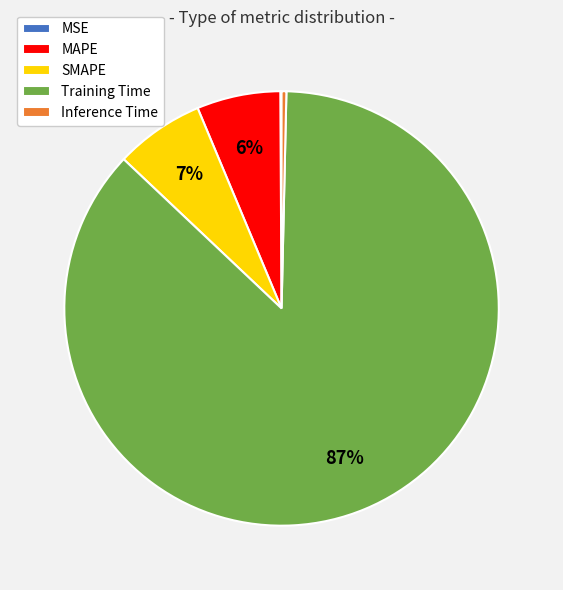

Is there any slice that represents more than half of the pie?

Yes